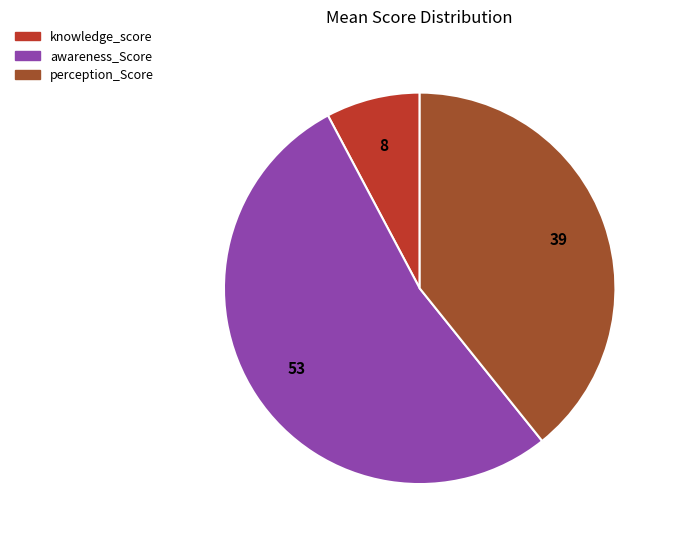

True or false: knowledge_score accounts for 8% of the total.

True